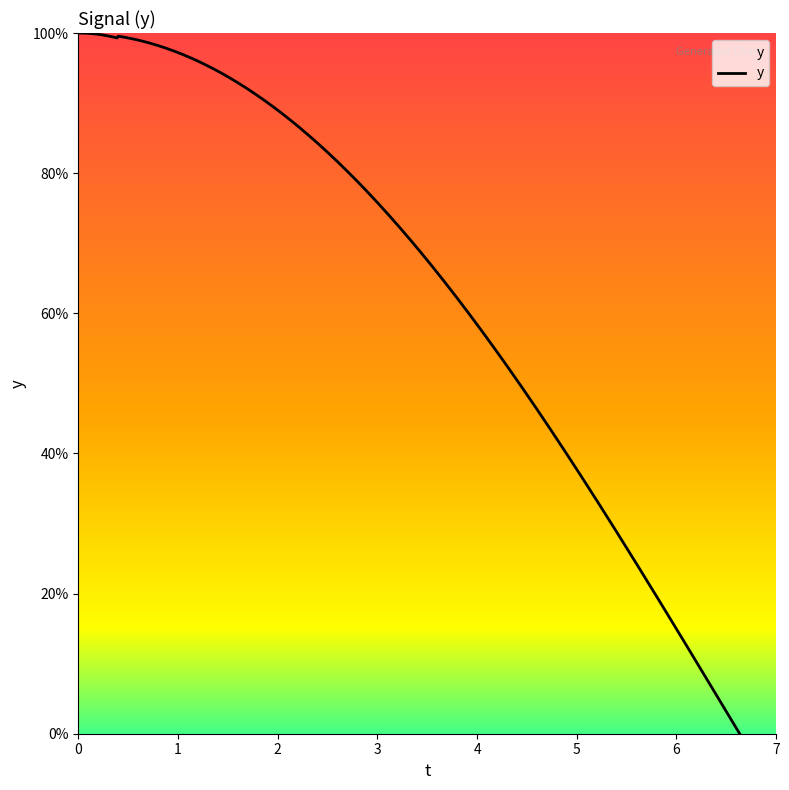

At how many categories does at least one series exceed 72?

10